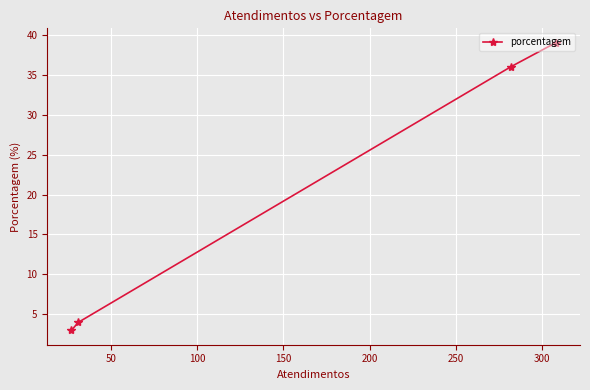

What is the minimum value shown in the chart?

3